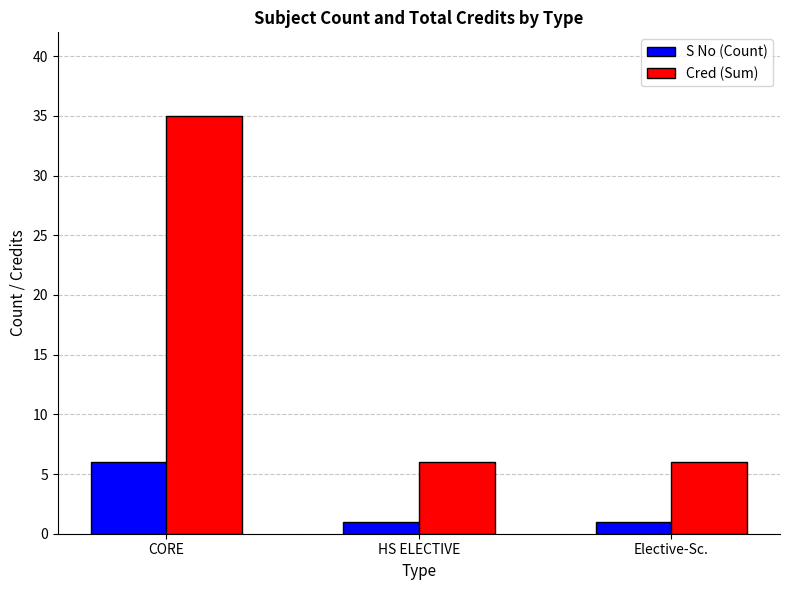

The Cred (Sum) series shows 6 at HS ELECTIVE. True or false?

True